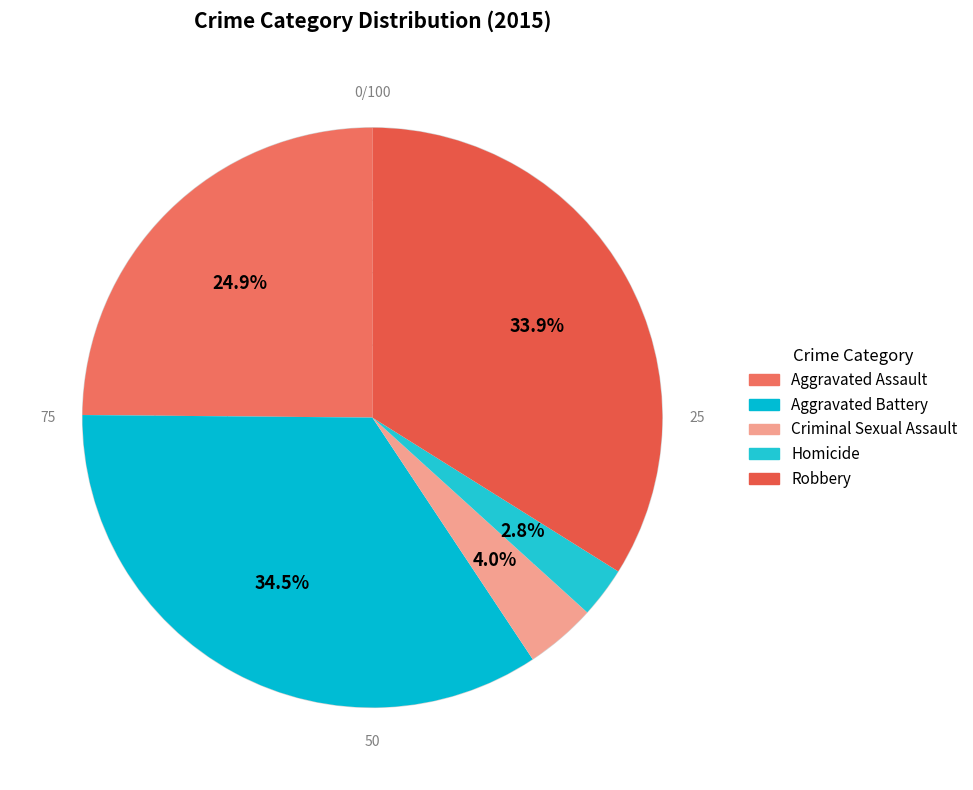

To the nearest percent, what is the difference between the largest and smallest slice percentages?

32%